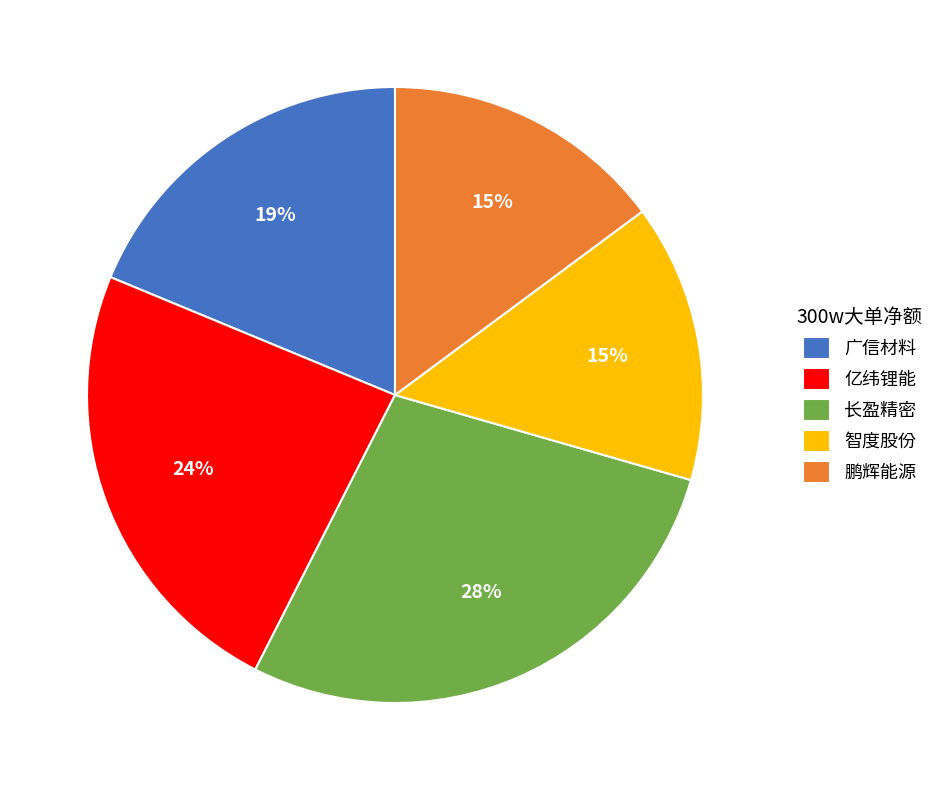

To the nearest percent, what percentage of the pie is 亿纬锂能?

24%